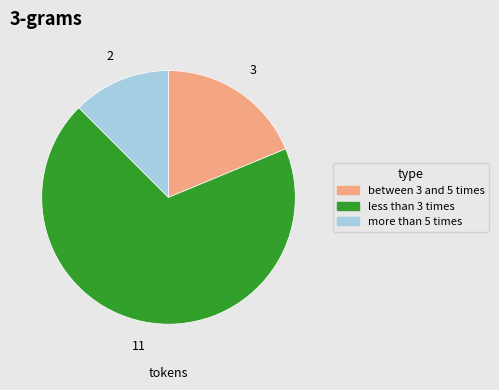

How many slices are in this pie chart?

3